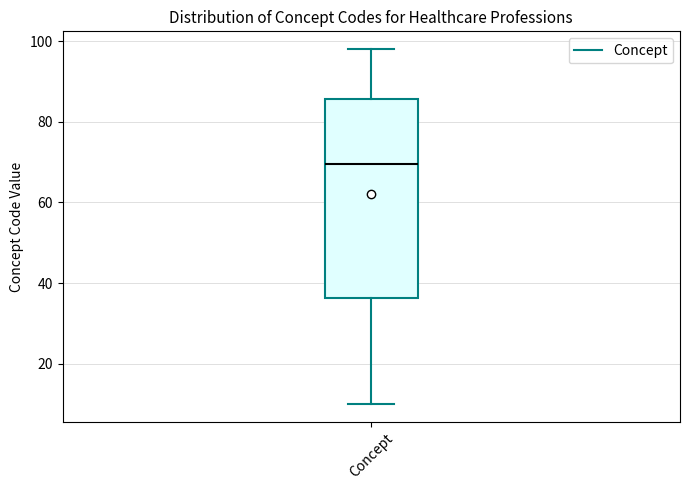

Transcribe this box plot: give where the median line is, the range the box spans, and where the two whiskers end, as read against the y-axis. The values are not printed on the chart, so give them approximately, as read against the axis.

median 70, box 36 to 86, whiskers 10 to 98